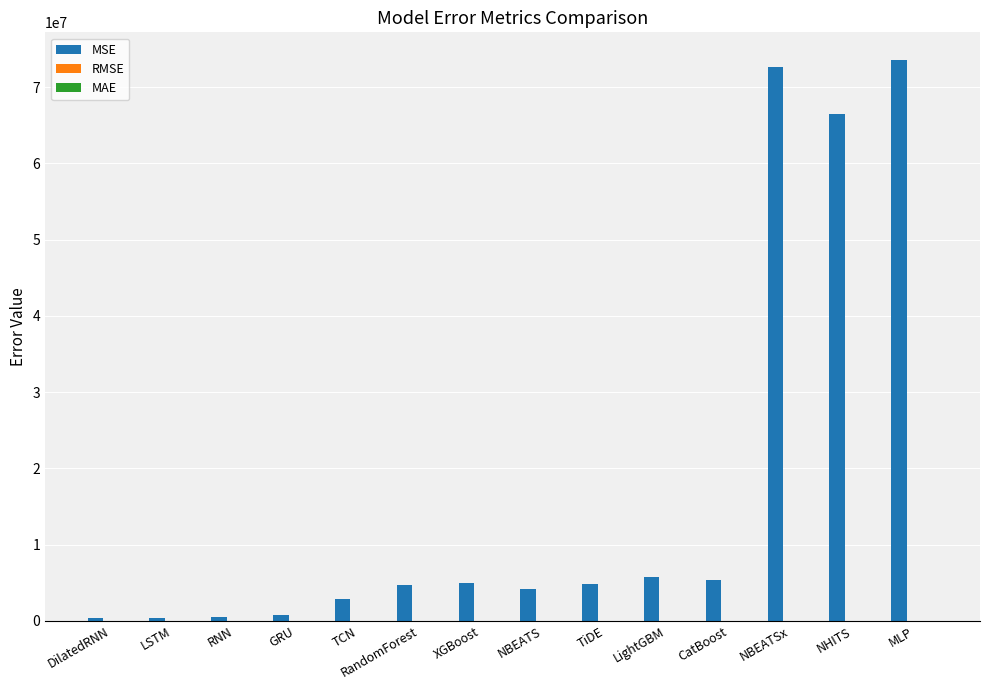

Are the bars grouped side by side (vs. stacked)?

Yes